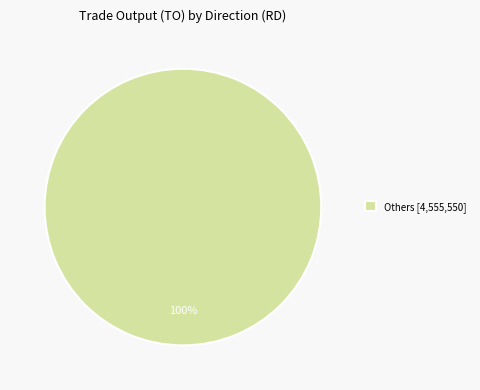

What percentage is the Others [4,555,550] slice, to the nearest percent?

100%